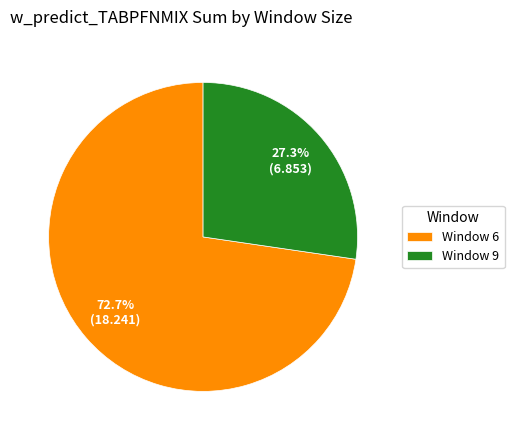

Does Window 6 account for over 50% of the chart?

Yes